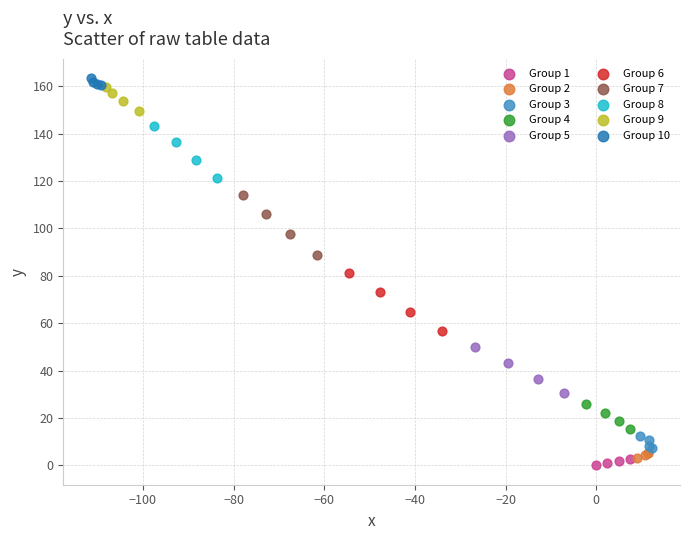

Which series reaches the maximum Y coordinate?

Group 10